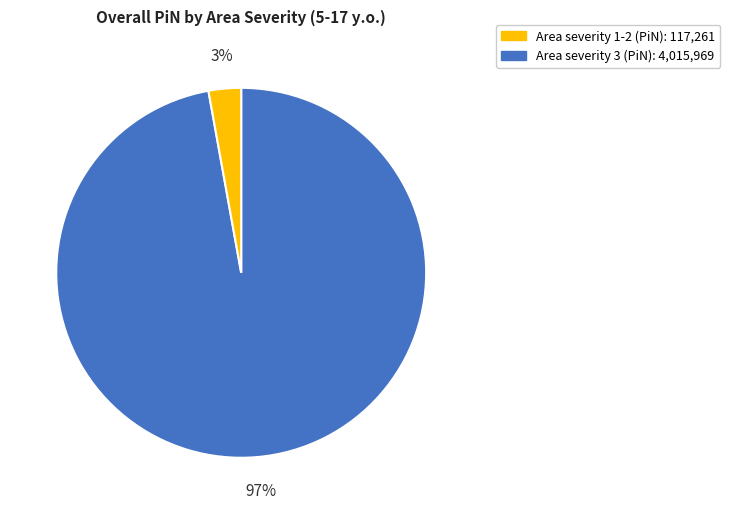

To the nearest percent, what is the difference between the largest and smallest slice percentages?

94%